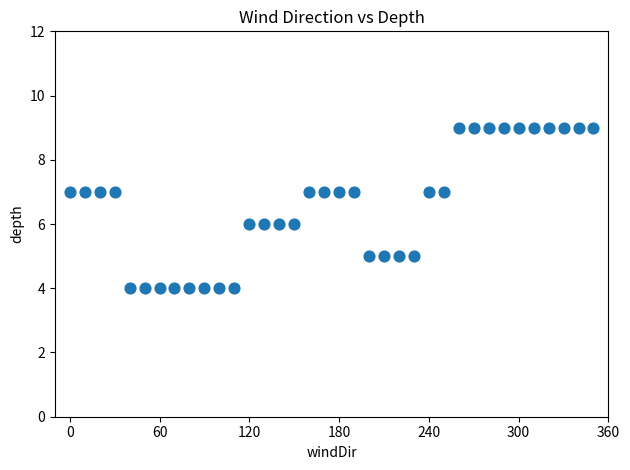

What is the range of X values (max minus min)?

350